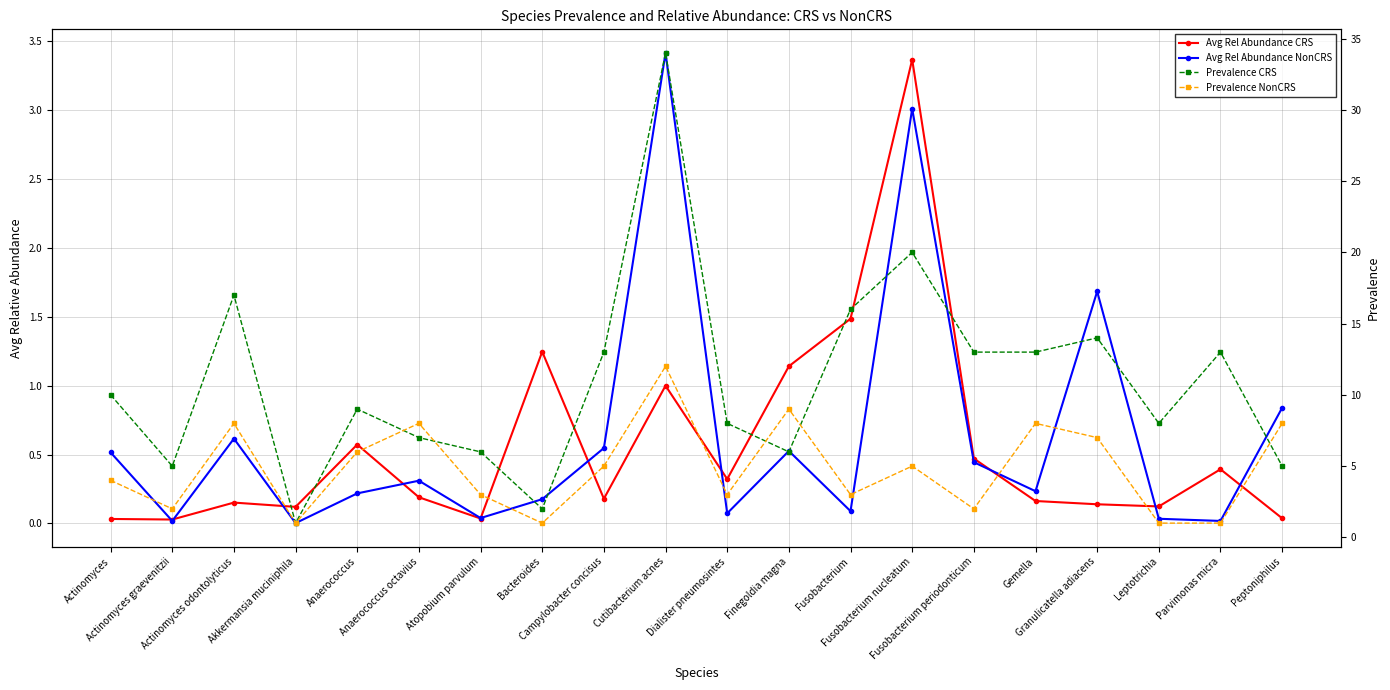

Rank the categories by Avg Rel Abundance CRS value from highest to lowest.

Fusobacterium nucleatum, Fusobacterium, Bacteroides, Finegoldia magna, Cutibacterium acnes, Anaerococcus, Fusobacterium periodonticum, Parvimonas micra, Dialister pneumosintes, Anaerococcus octavius, Campylobacter concisus, Gemella, Actinomyces odontolyticus, Granulicatella adiacens, Leptotrichia, Akkermansia muciniphila, Peptoniphilus, Atopobium parvulum, Actinomyces, Actinomyces graevenitzii